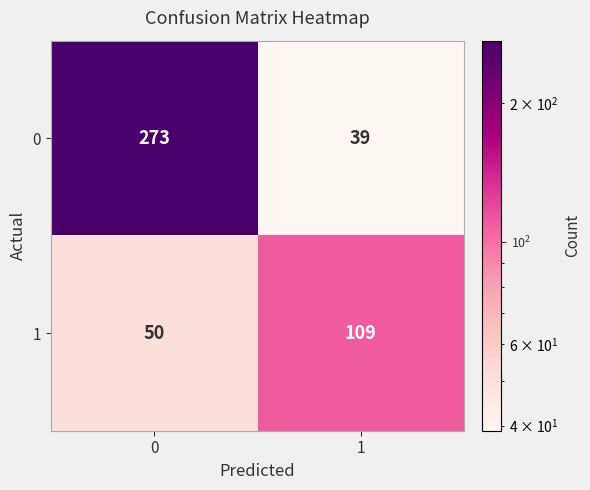

Rank the series by their average value, from highest to lowest.

0, 1